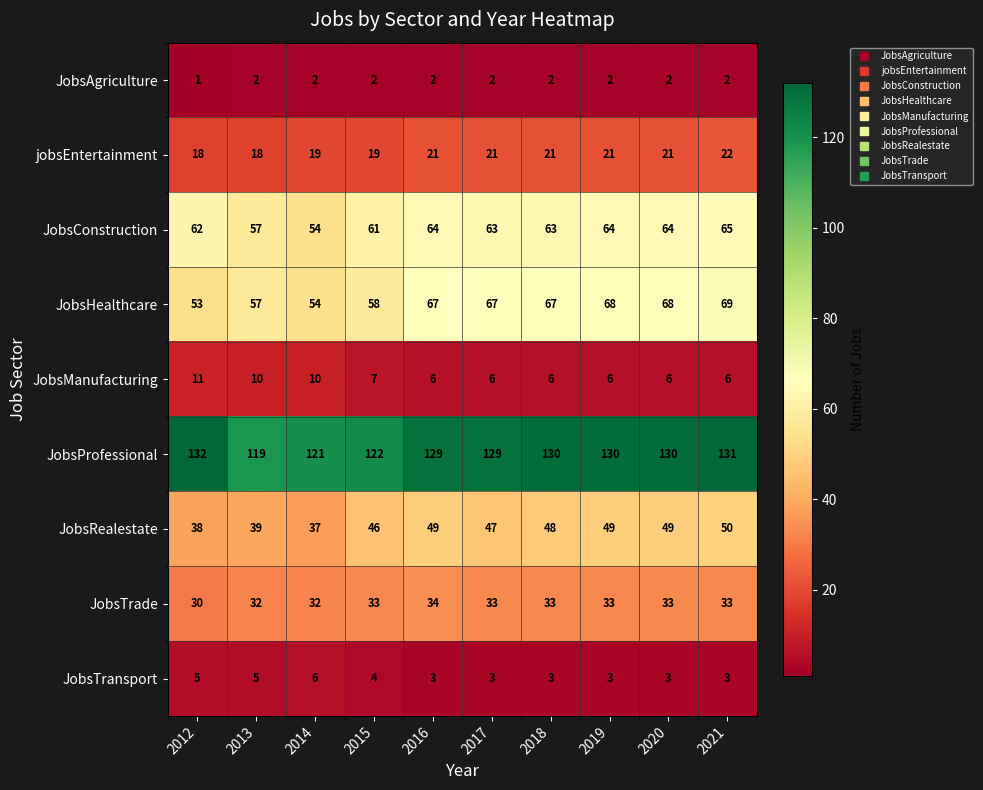

What is the approximate value of JobsHealthcare at 2014?

54